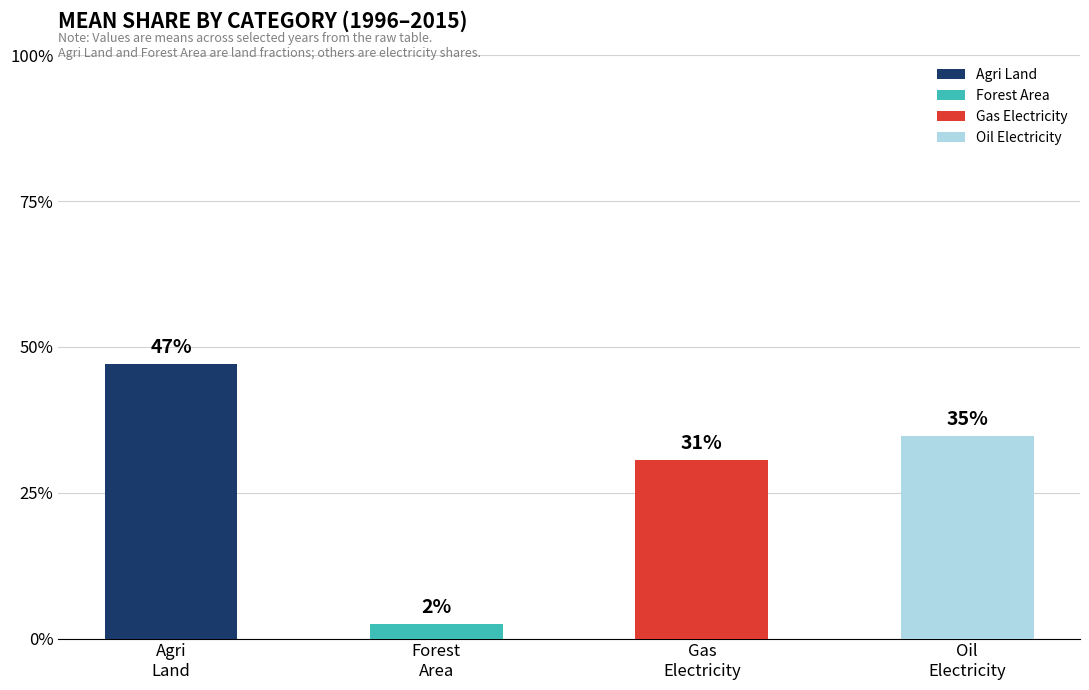

Are the bars grouped side by side (vs. stacked)?

No